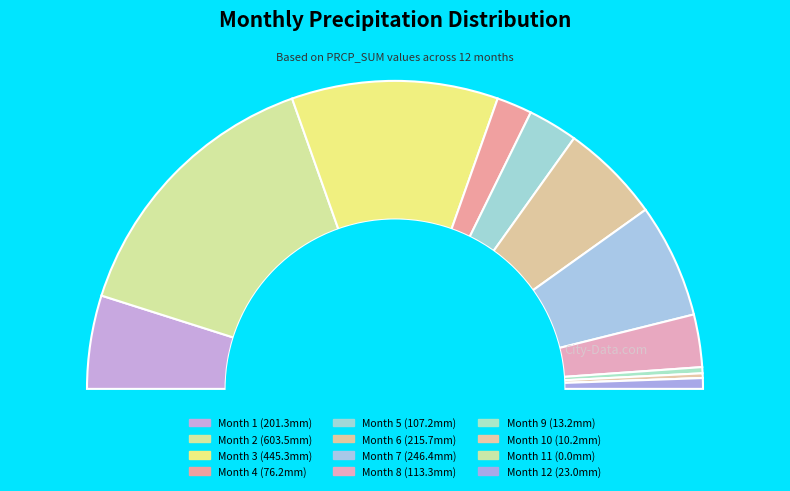

Combined, what portion of the pie is 3 and 4?

25.4%